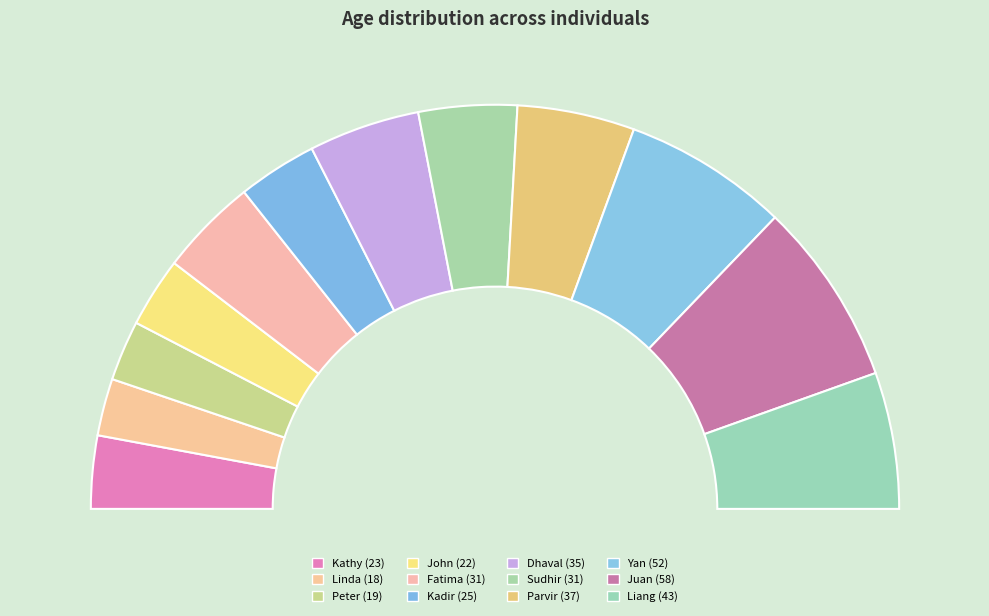

To the nearest percent, what percentage of the pie is Yan?

13%